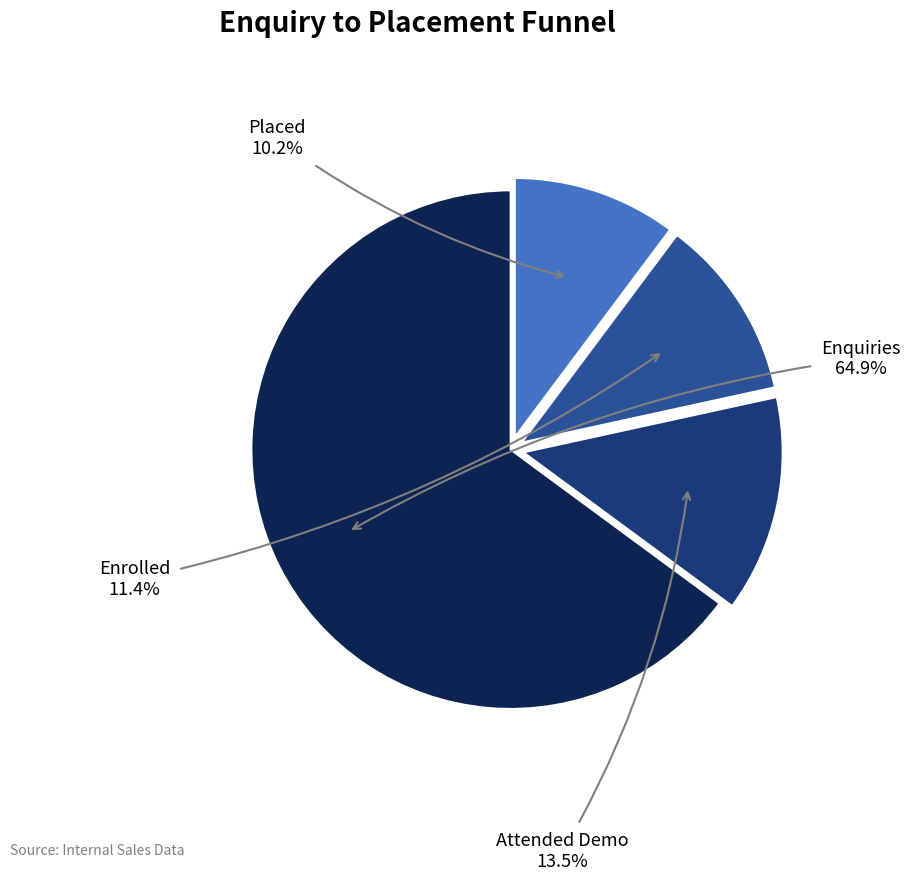

How many segments does this pie chart have?

4